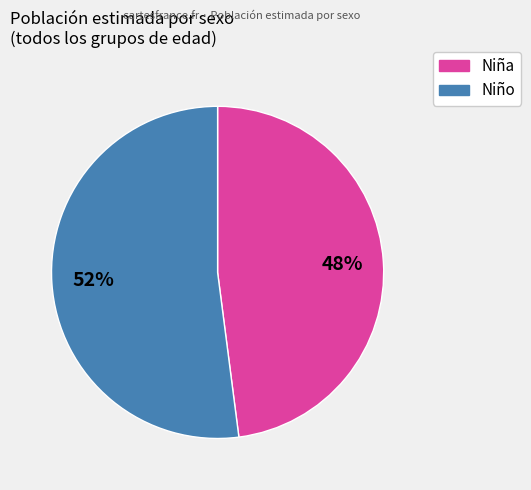

Is there a majority slice in this chart?

Yes